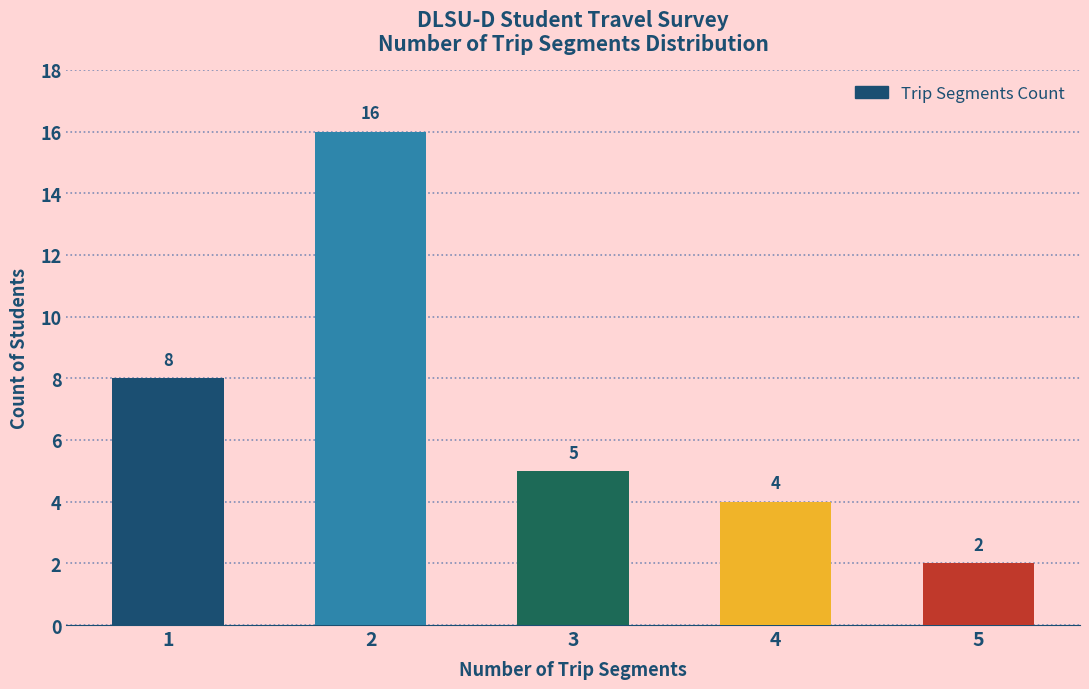

What is the change in value from 2 to 5?

-14